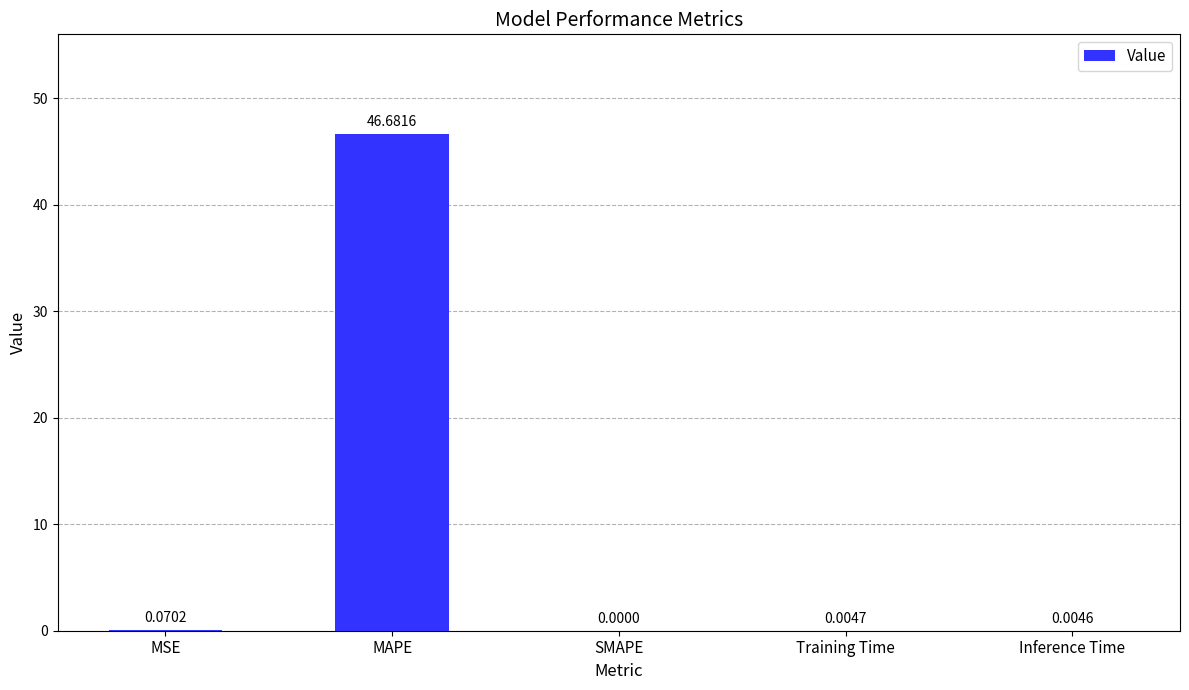

What is the sum of the values at MSE and MAPE?

46.8